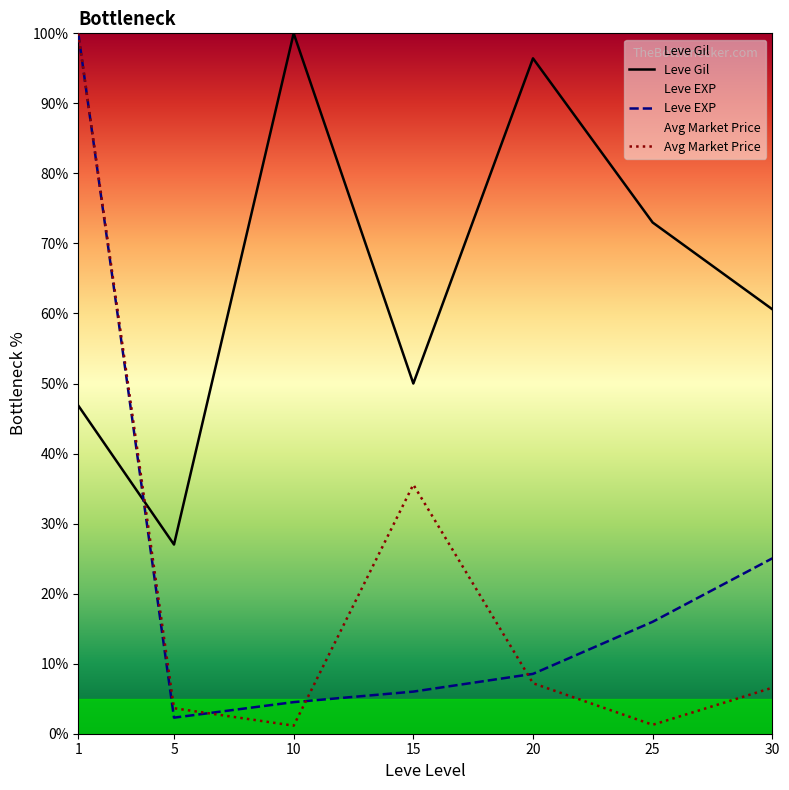

At which label does Leve EXP reach its peak?

1